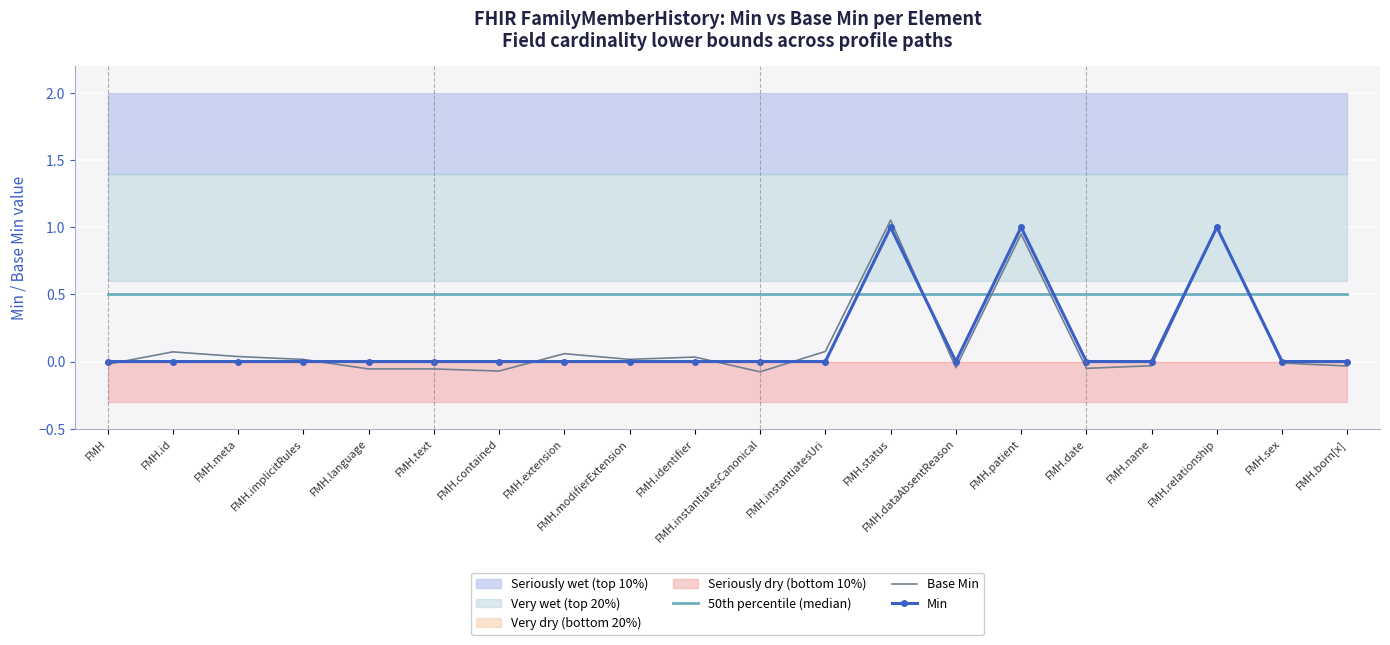

What position from the left is FMH.contained?

7